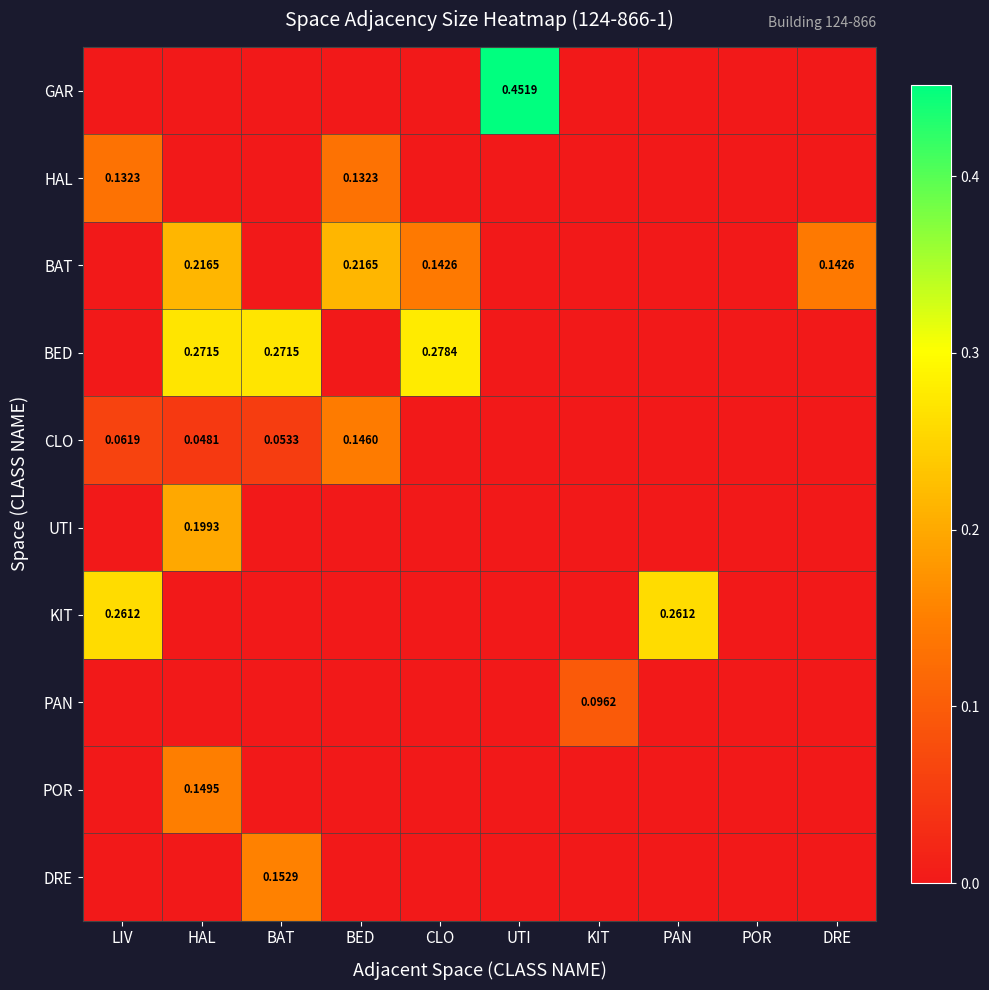

True or false: DRE has a value of 0.0 at LIV.

True